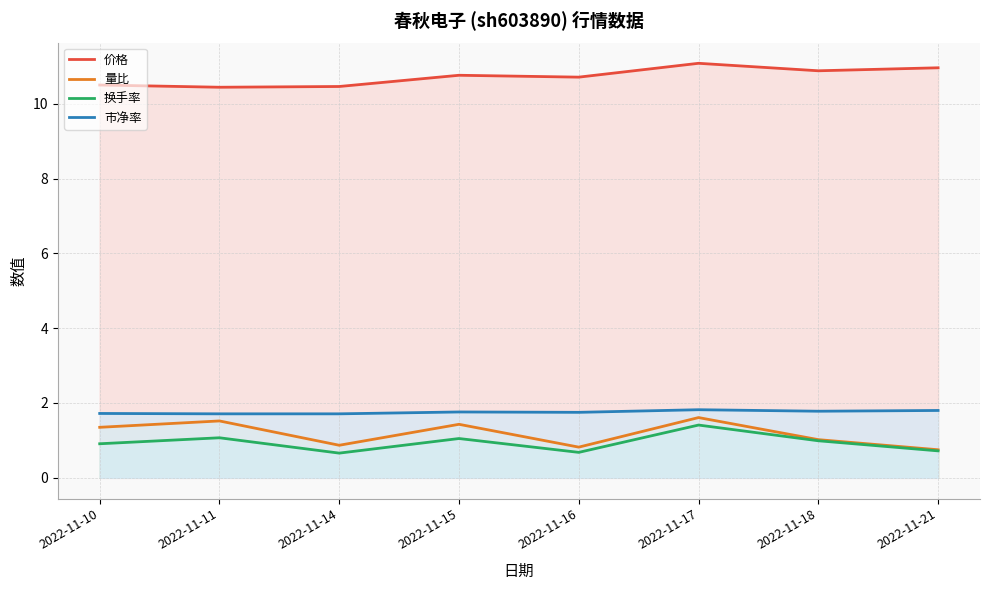

True or false: 价格 has more than 1 interior local peaks.

True